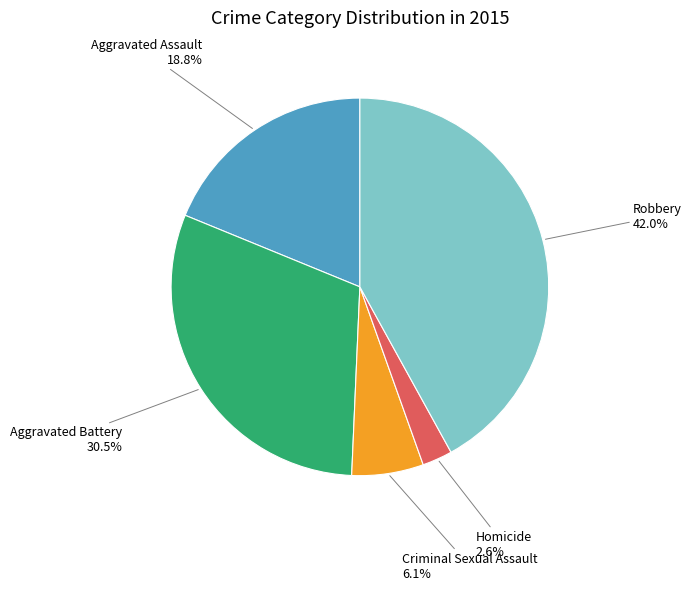

True or false: Criminal Sexual Assault accounts for 6% of the total.

True